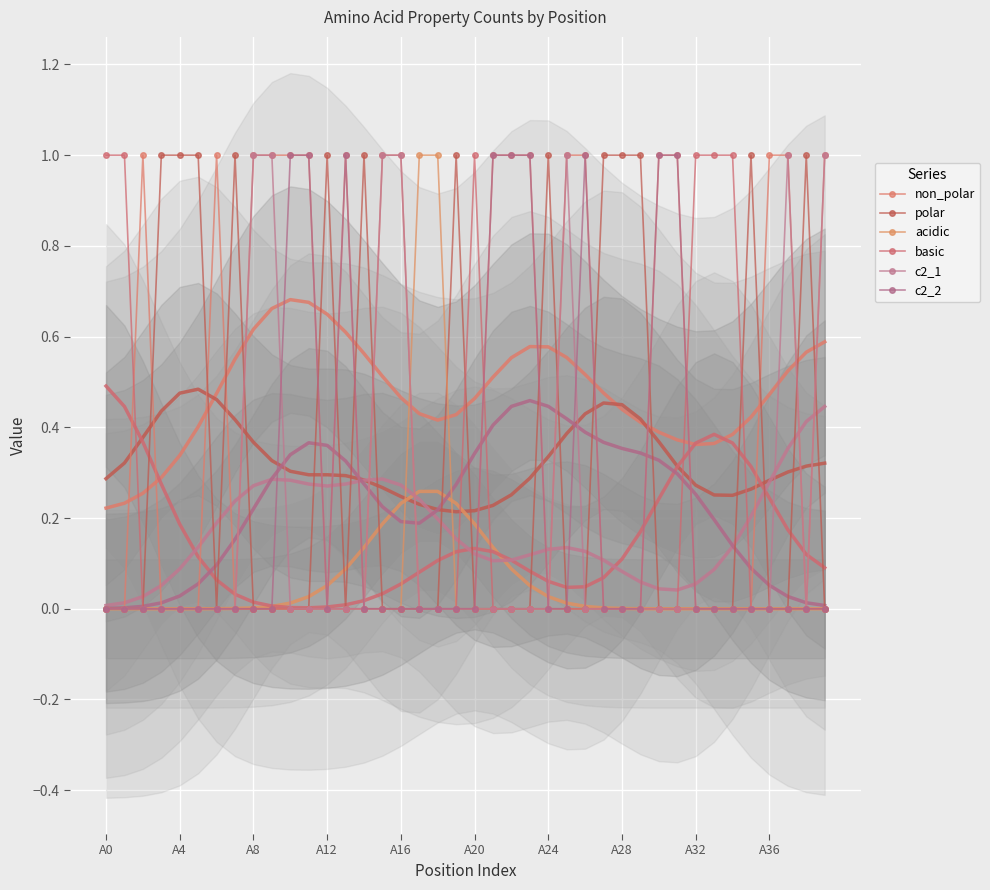

What position from the left is 23?

24